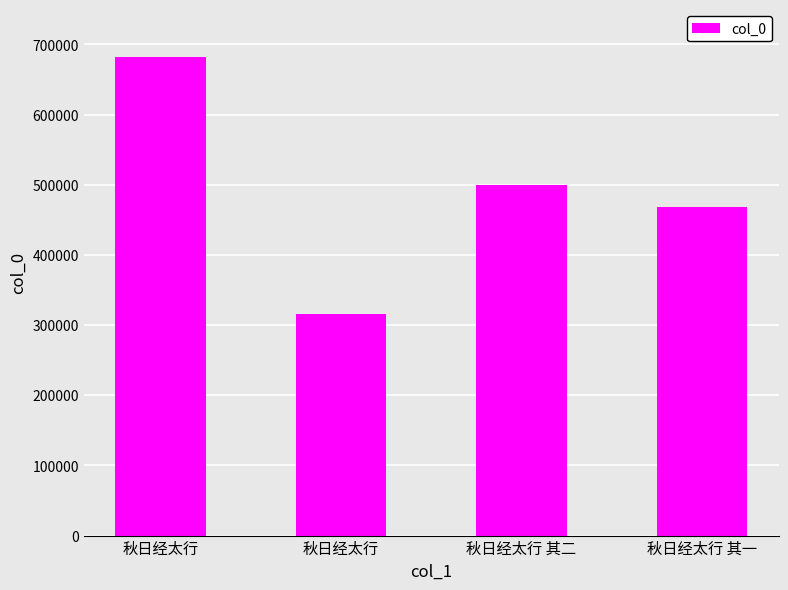

At which label does the data first exceed 500161?

秋日经太行